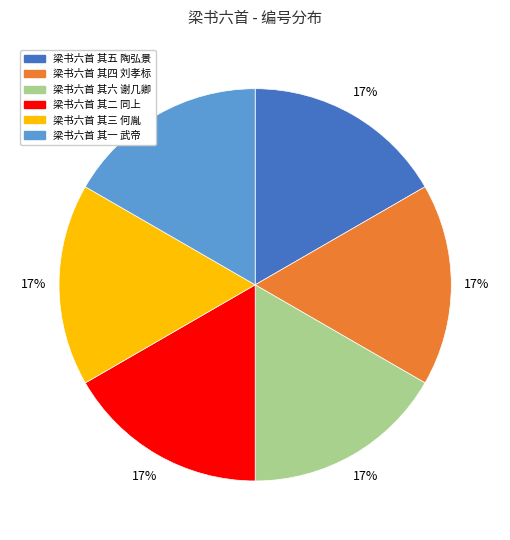

How many segments does this pie chart have?

6